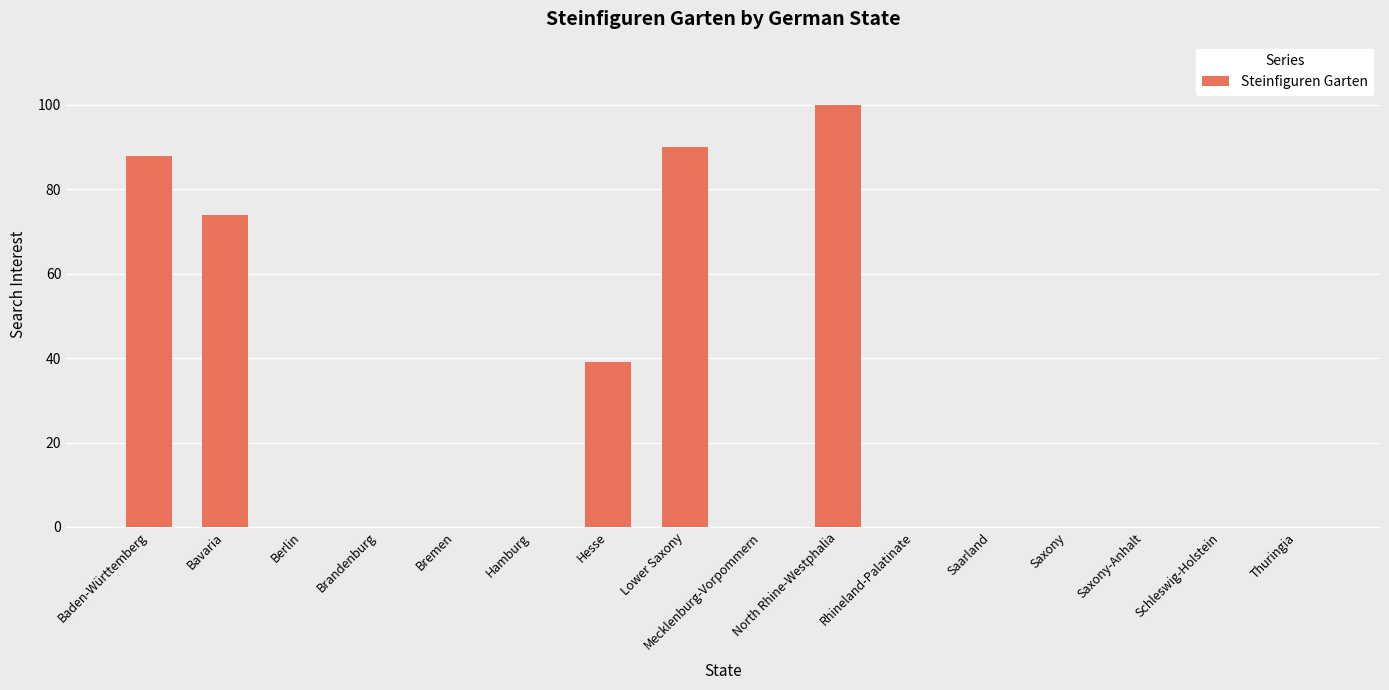

How many data points does each series have?

16